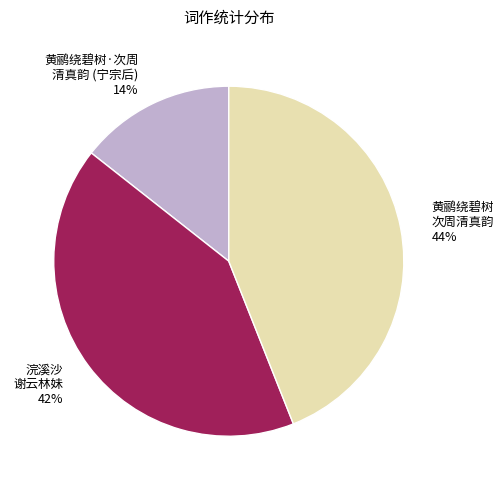

Do 黄鹂绕碧树·次周 清真韵 (宁宗后) and 浣溪沙 谢云林妹 together represent more than half of the pie?

Yes